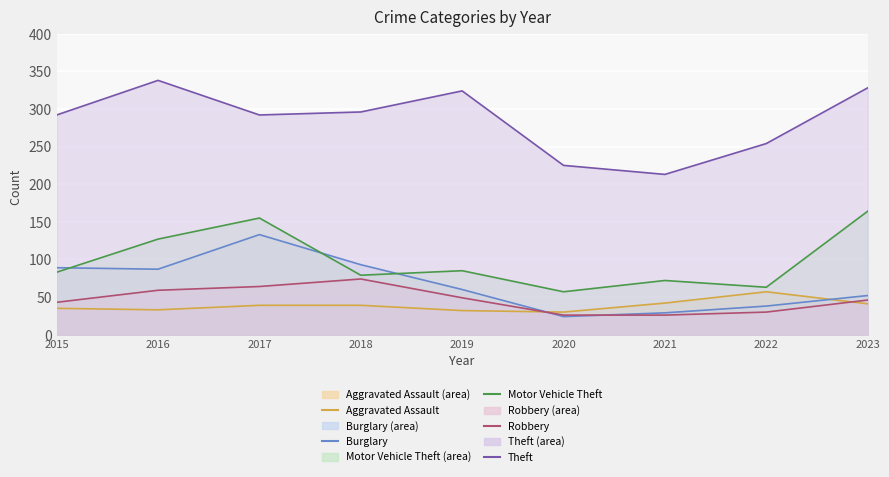

At which category does Robbery (line) reach its first local peak?

2018